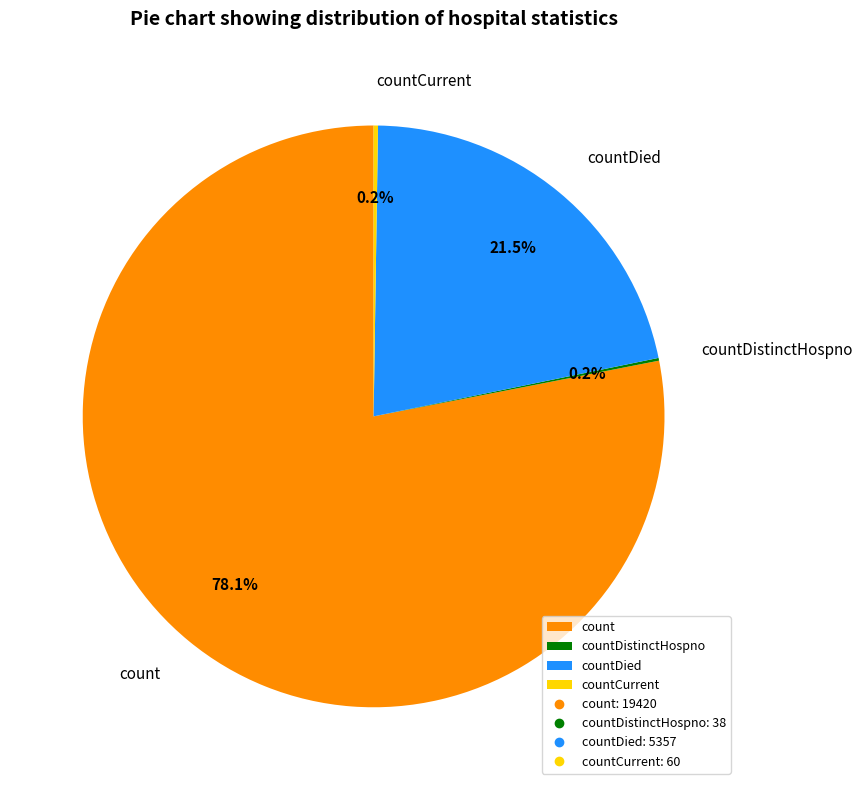

The count slice represents 65% of the pie. True or false?

False